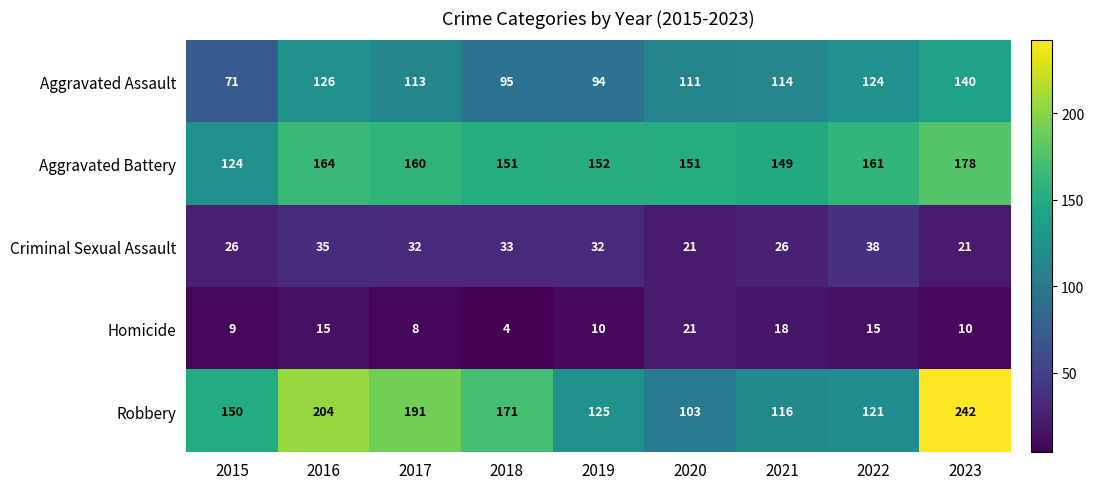

Which label corresponds to the largest value in the chart?

2023